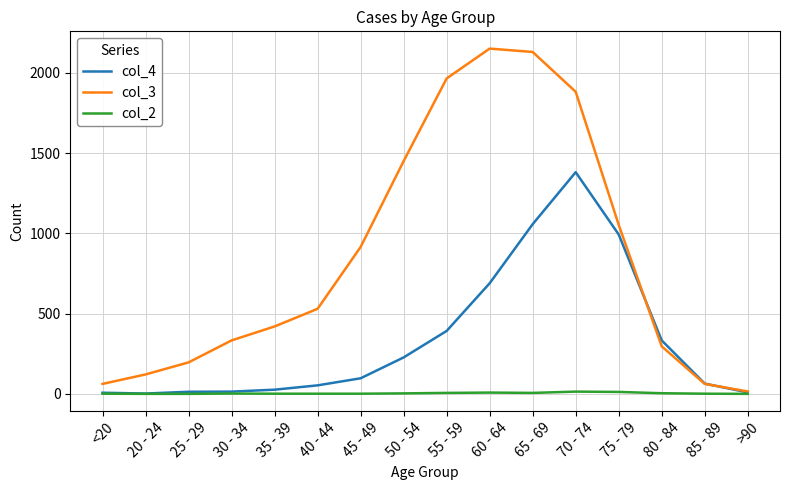

Is it true that col_3 equals 1450 at 50 - 54?

True